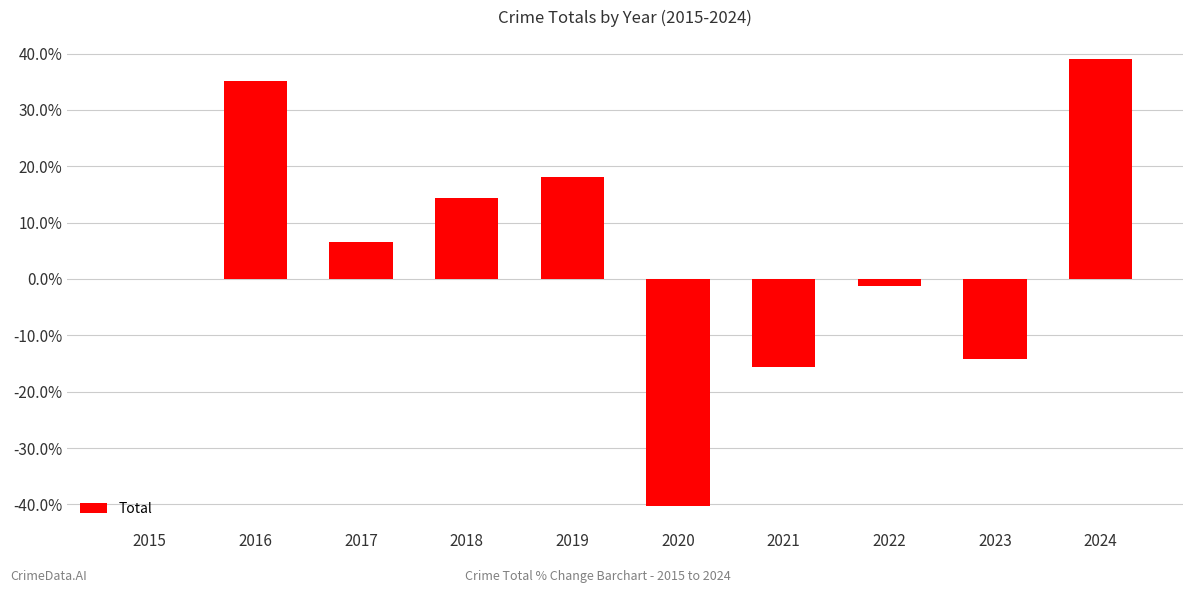

Does the chart contain stacked bars?

No